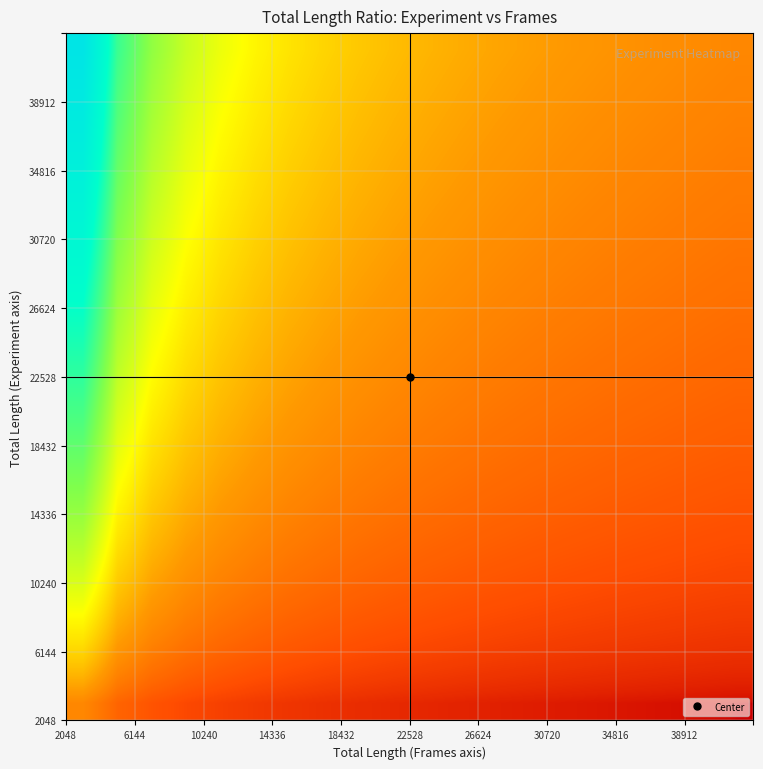

What is the greatest value displayed?

20.0